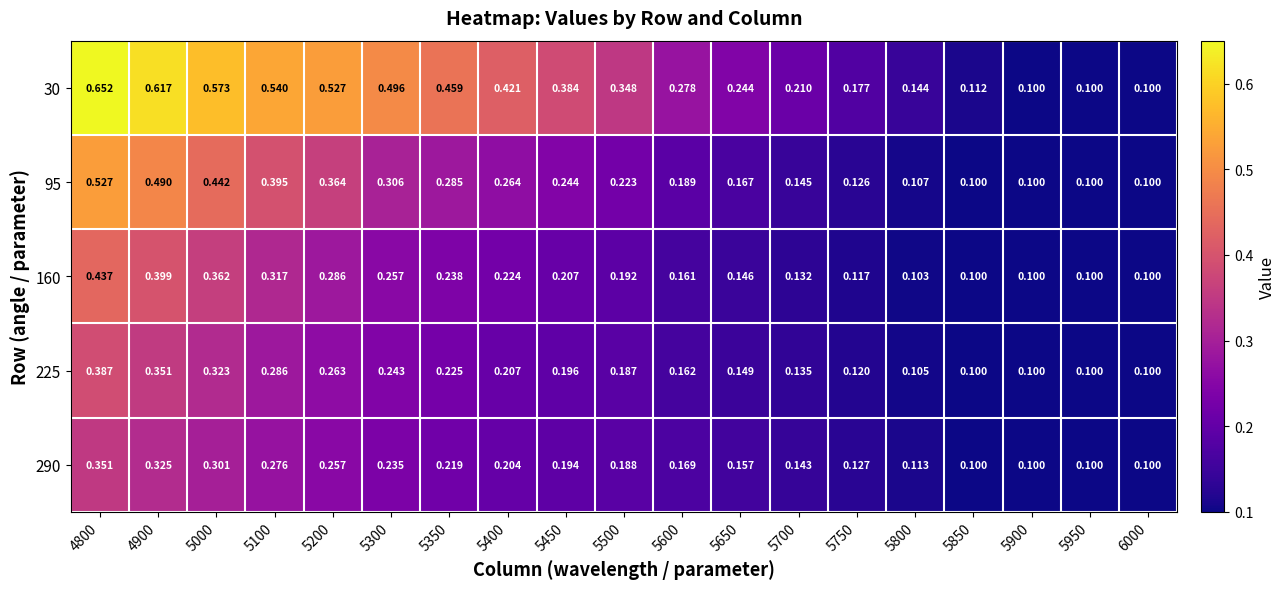

What is the difference between the highest and lowest values at 5600?

0.1